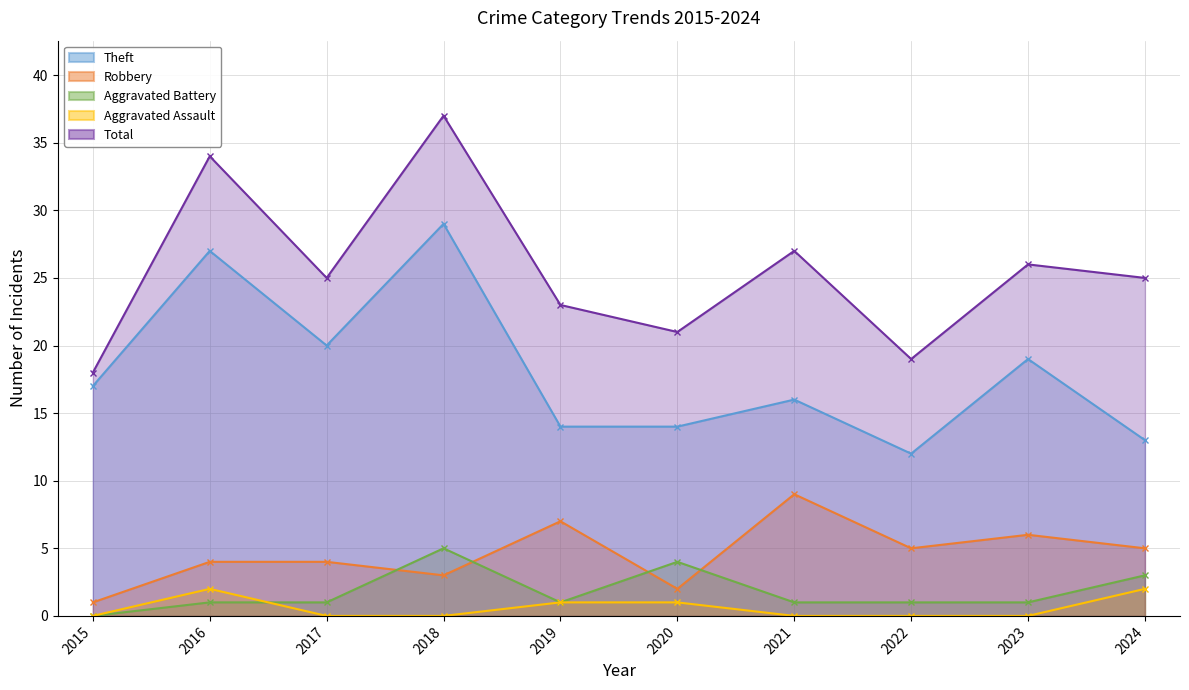

At which label does Robbery first exceed 5?

2019